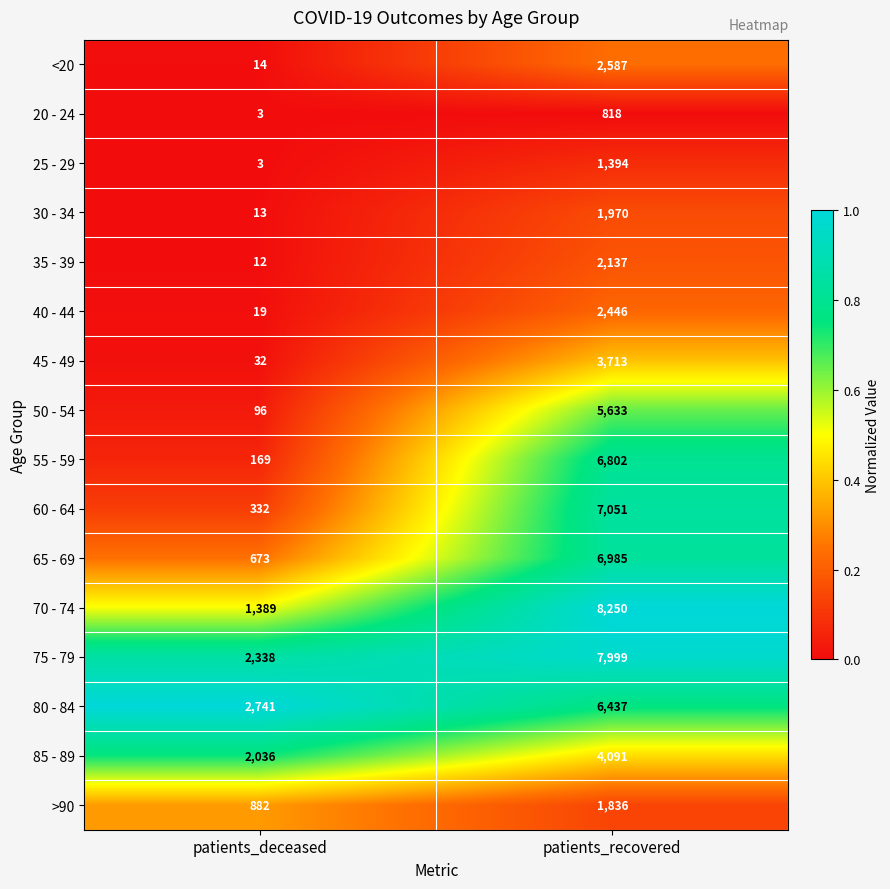

What is the minimum value shown in the chart?

3